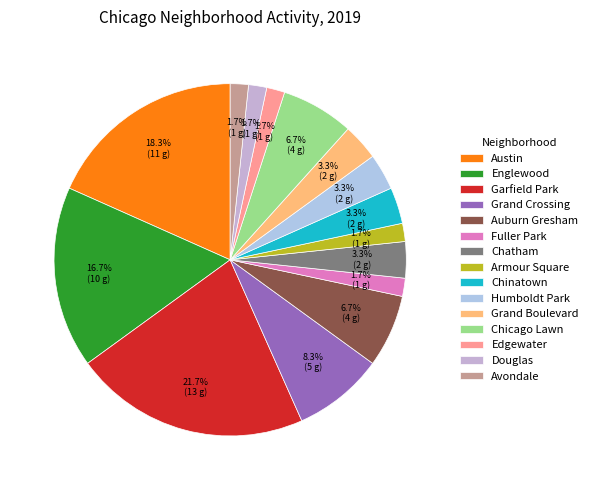

To the nearest percent, what portion does Englewood represent?

17%